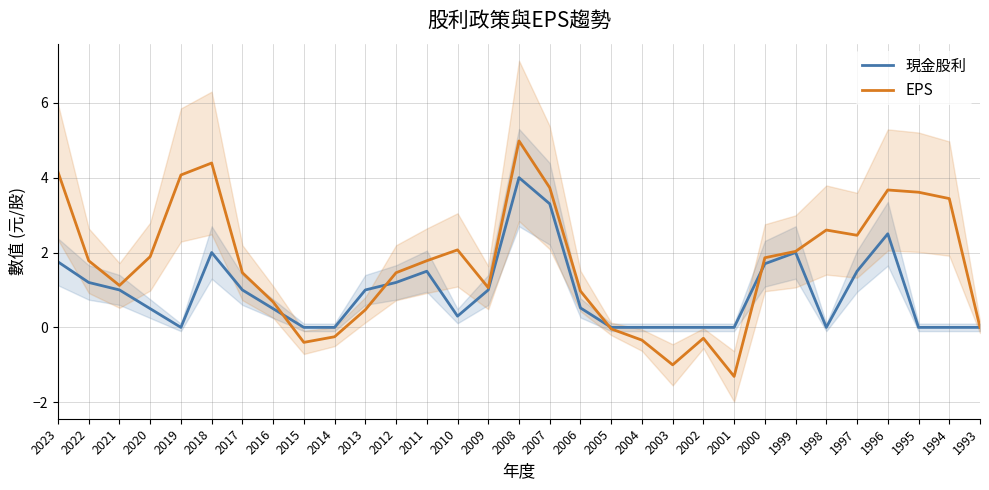

How many interior local valleys does the EPS series have?

6